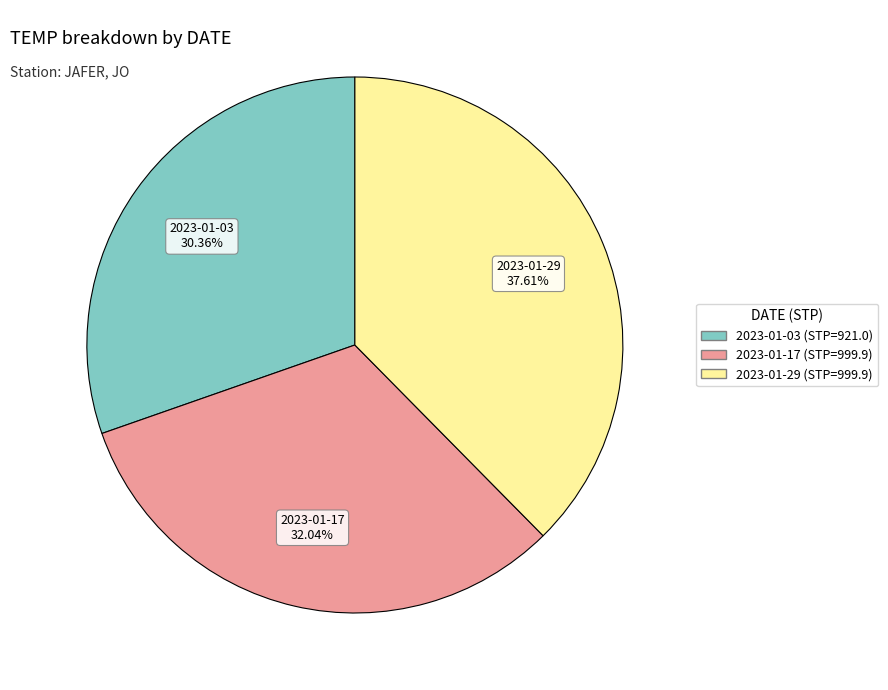

Rank the categories by value from highest to lowest.

2023-01-29 (STP=999.9), 2023-01-17 (STP=999.9), 2023-01-03 (STP=921.0)